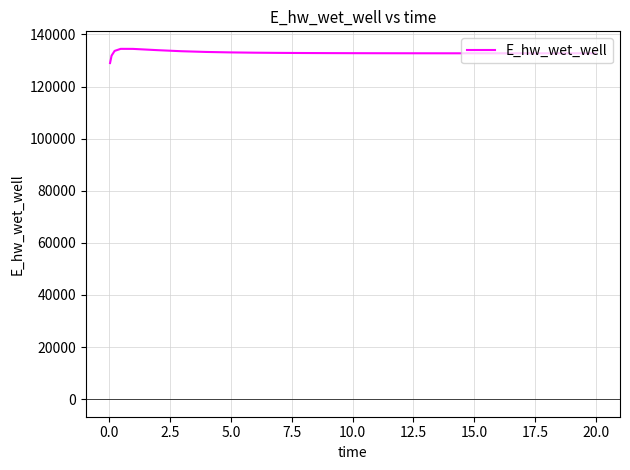

What is the difference between the maximum and minimum values?

5451.2